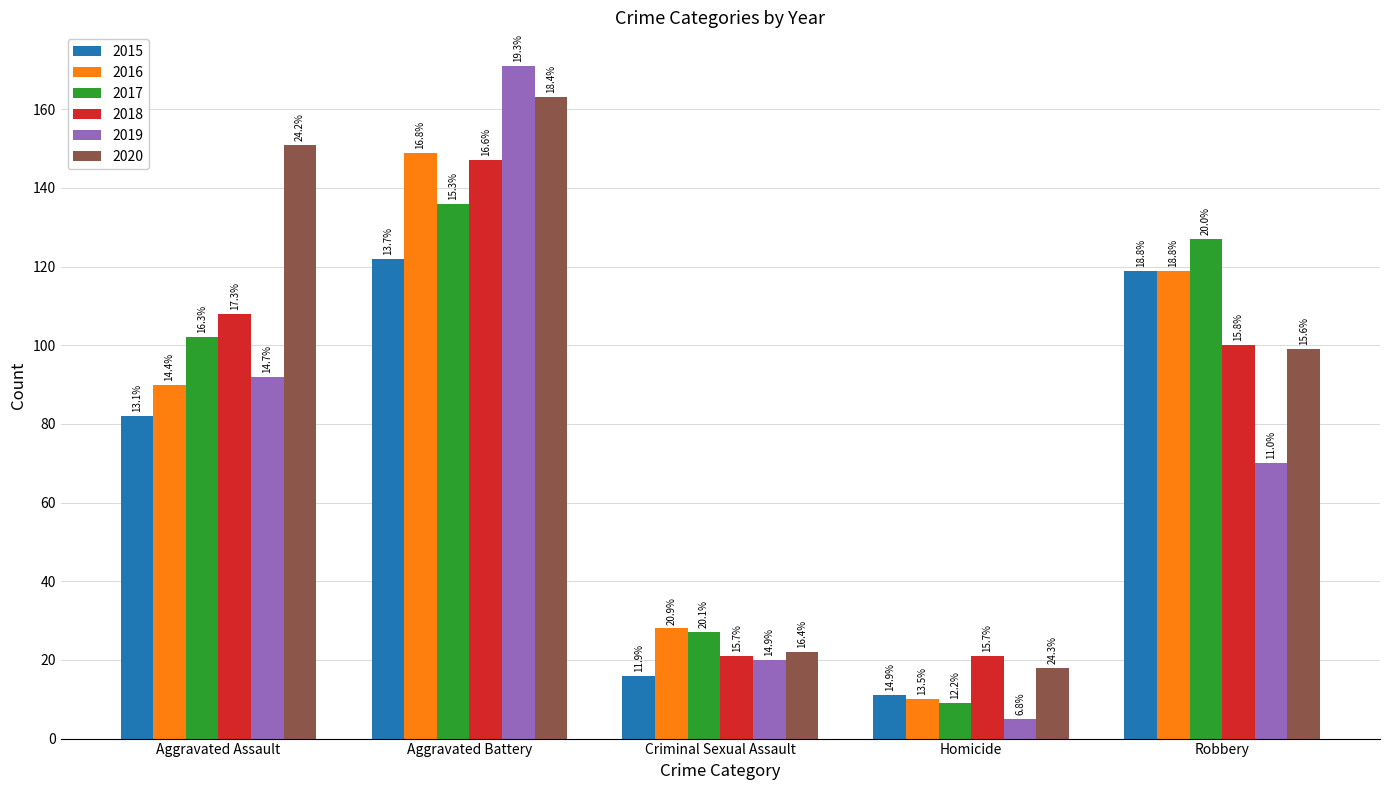

Is it true that 2017 equals 127 at Robbery?

True